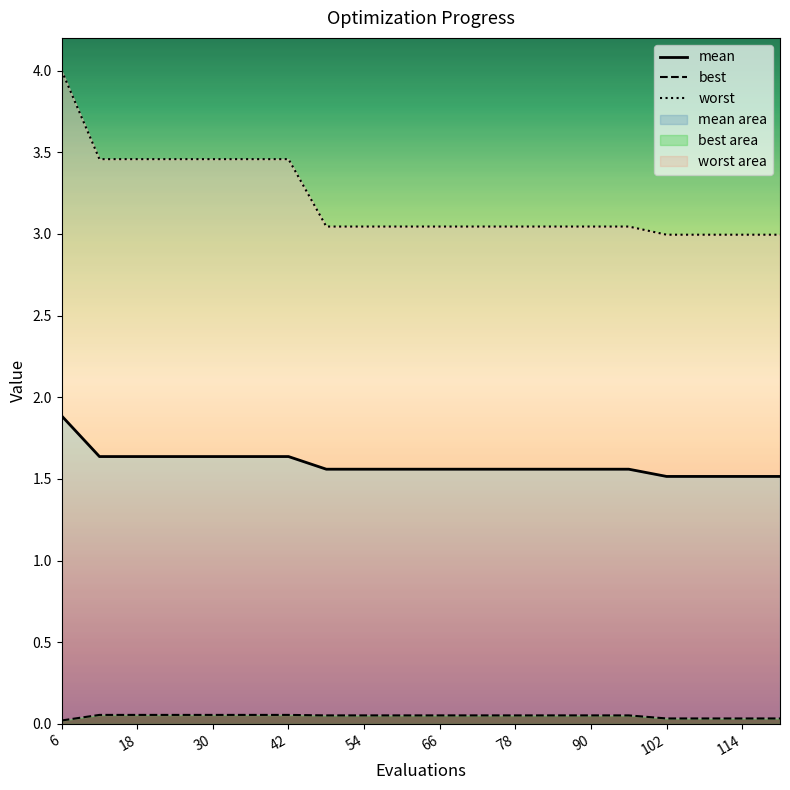

True or false: worst and best intersect in this chart.

False